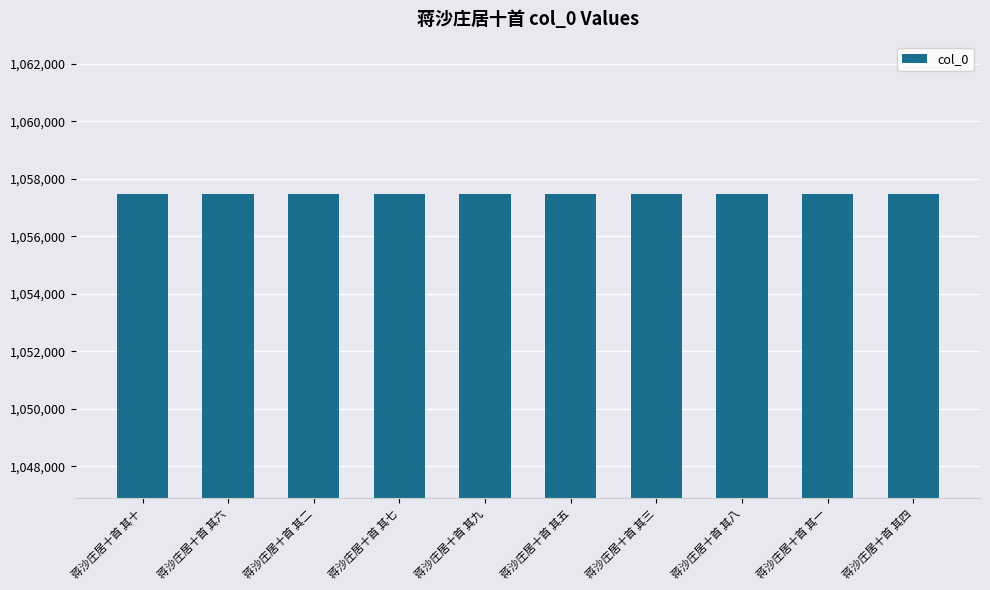

What is the maximum value shown in the chart?

1057488